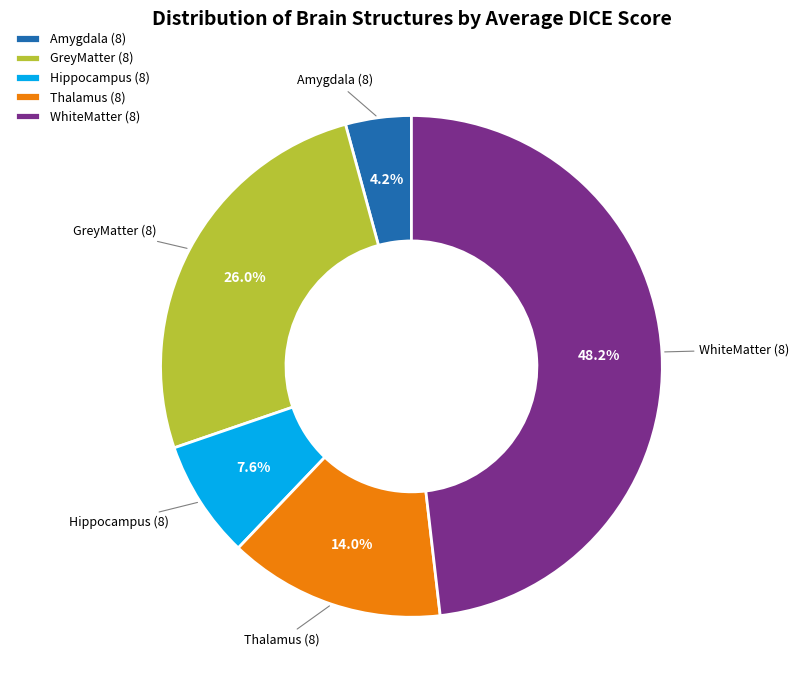

Approximately how many times larger is the value at GreyMatter compared to Hippocampus?

3.4